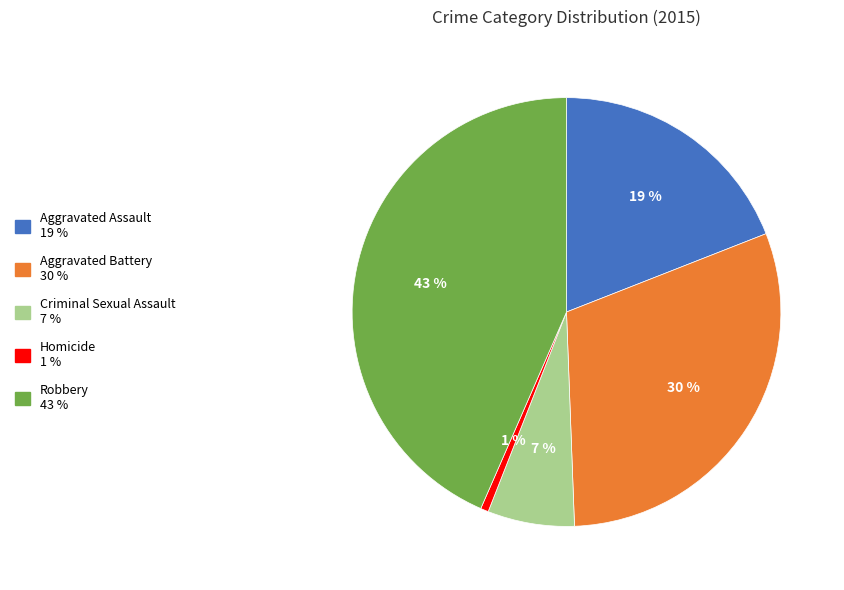

Rank the categories by value from highest to lowest.

Robbery, Aggravated Battery, Aggravated Assault, Criminal Sexual Assault, Homicide